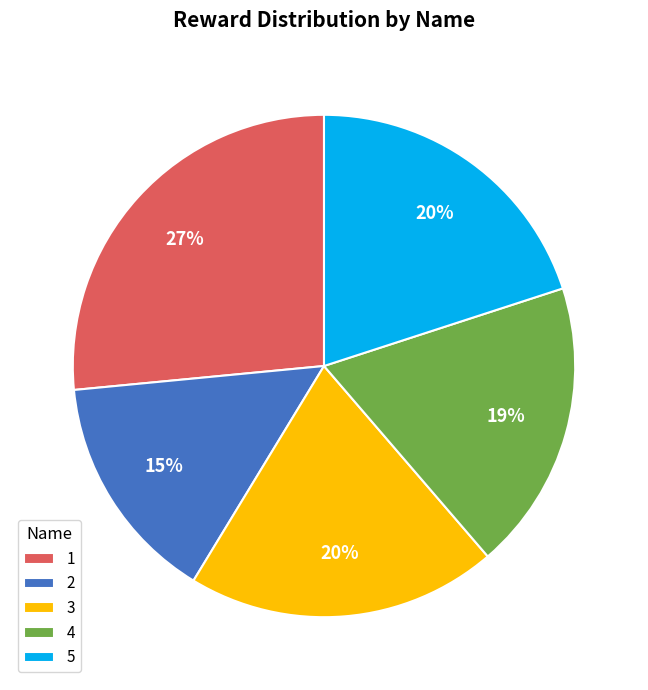

Combined, do 1 and 4 account for over 50%?

No